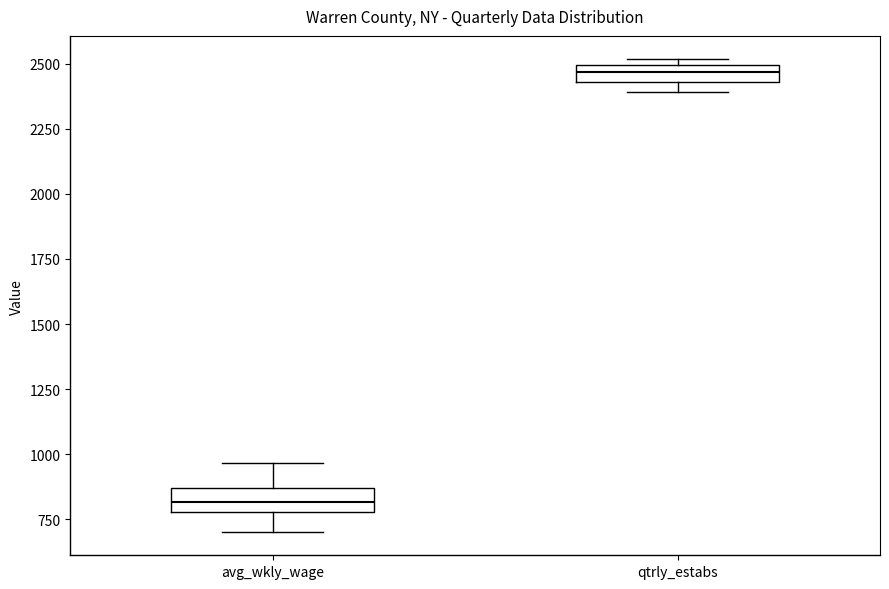

Where is the upper edge of the box for qtrly_estabs on the y-axis? The values are not printed on the chart, so give them approximately, as read against the axis.

2500